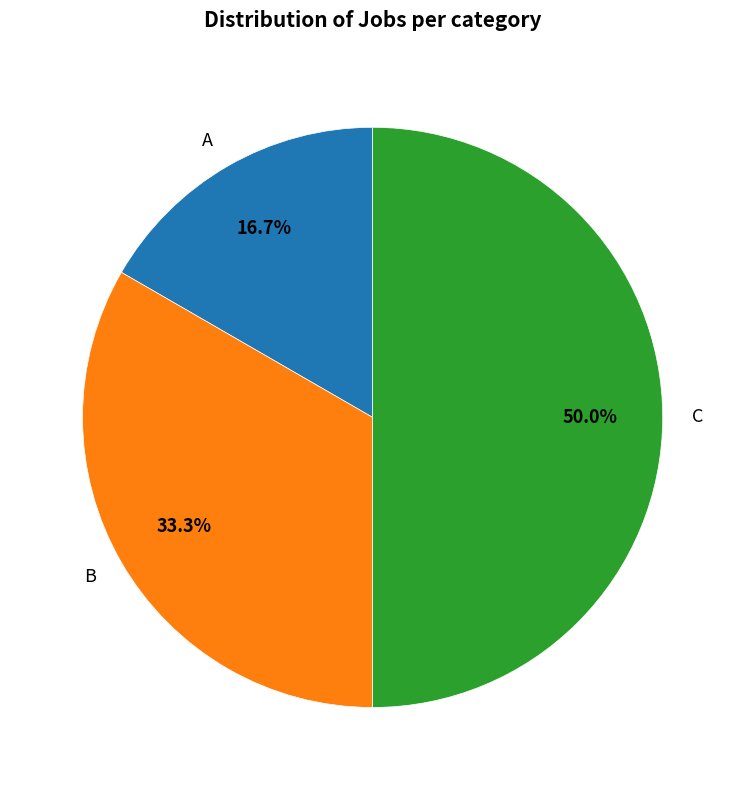

Which slice is the largest?

C